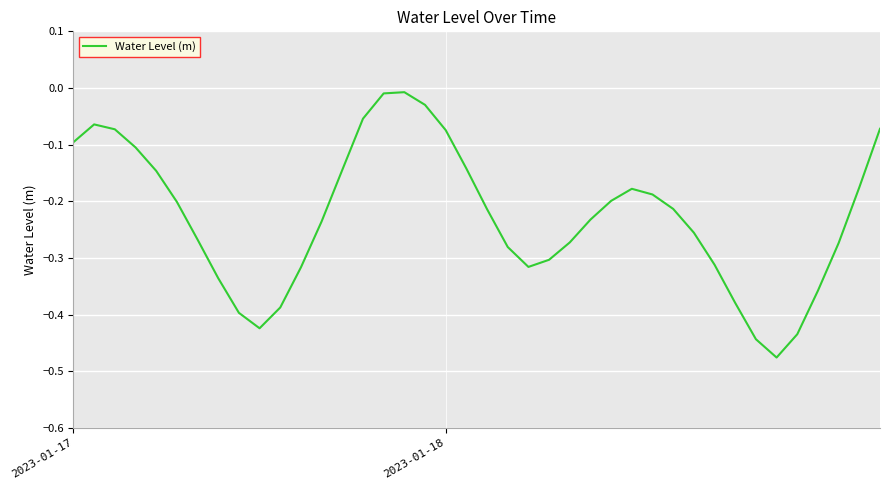

Rank the categories by value from highest to lowest.

16, 15, 17, 14, 2023-01-18, 39, 2, 18, 2023-01-17, 3, 19, 13, 4, 38, 27, 28, 26, 5, 29, 20, 25, 12, 30, 6, 24, 37, 21, 23, 31, 22, 11, 7, 36, 32, 10, 8, 9, 35, 33, 34